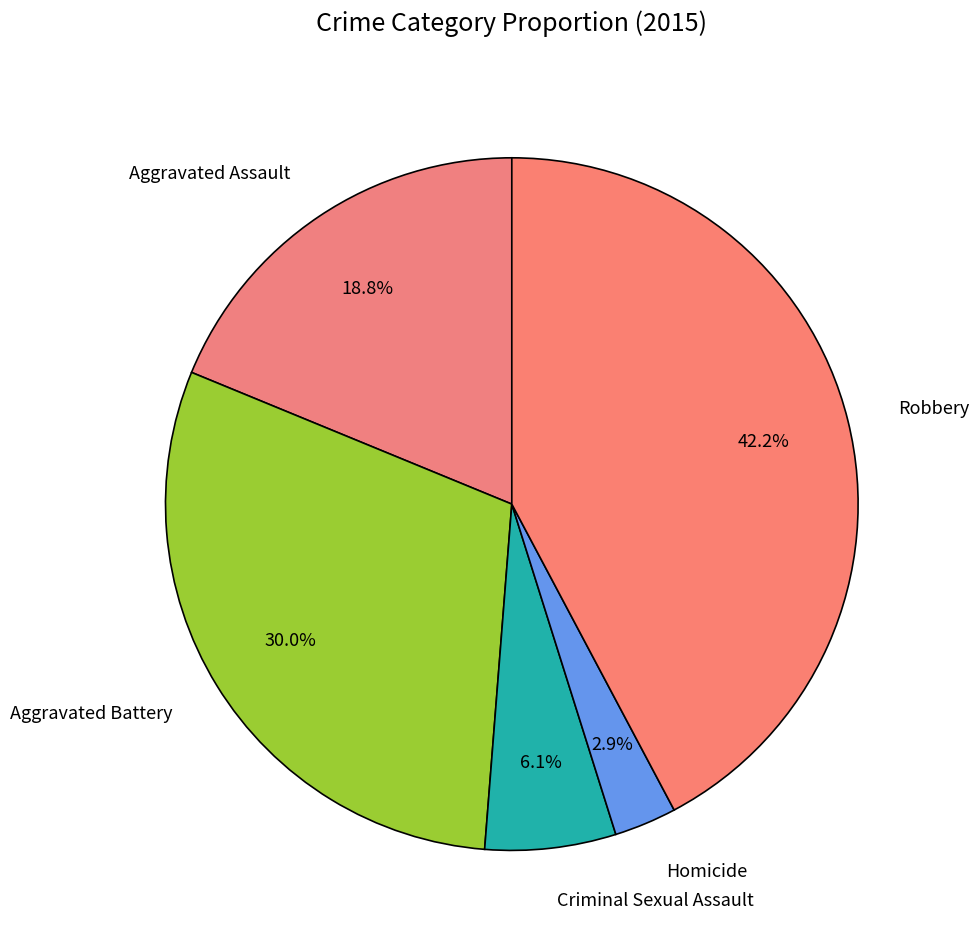

How many segments does this pie chart have?

5